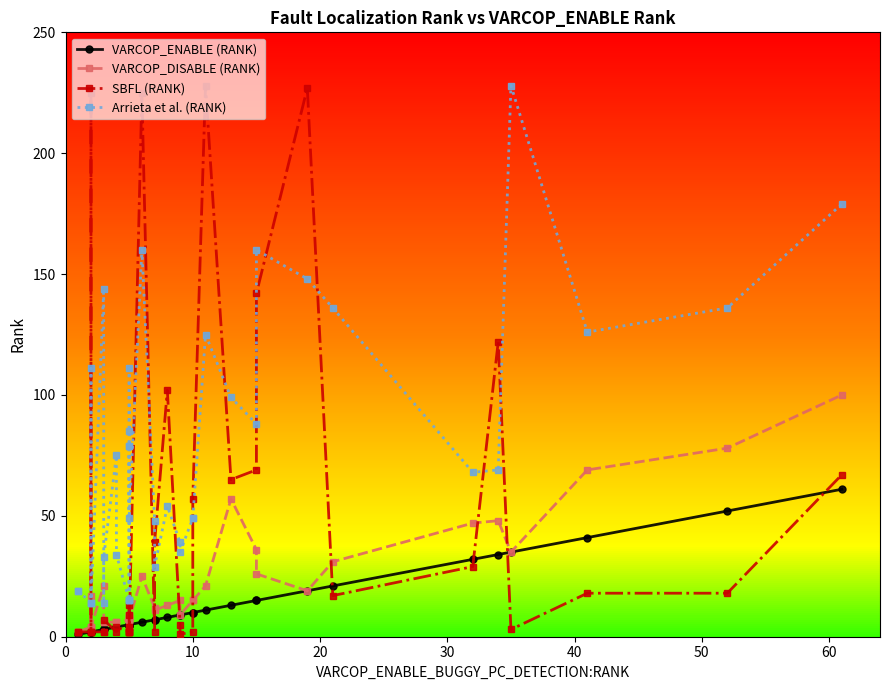

What is the difference between the maximum and second lowest values in the Arrieta et al. (RANK) series?

214